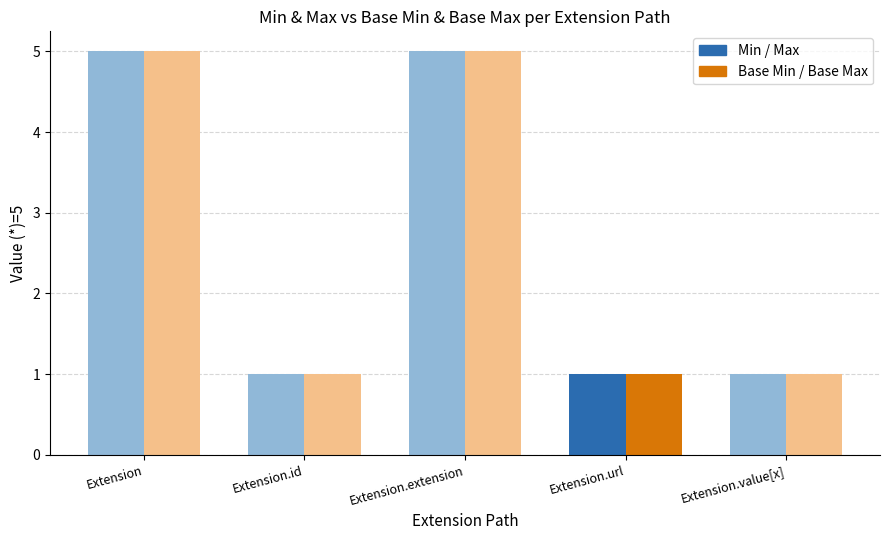

How many data points does each series have?

5